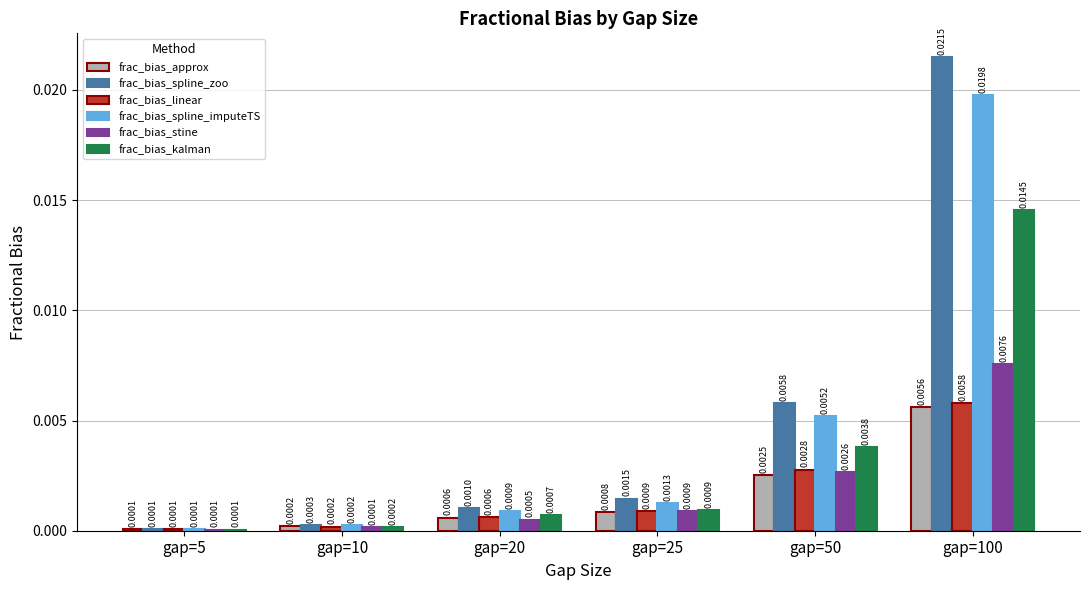

How many groups of bars are there?

6